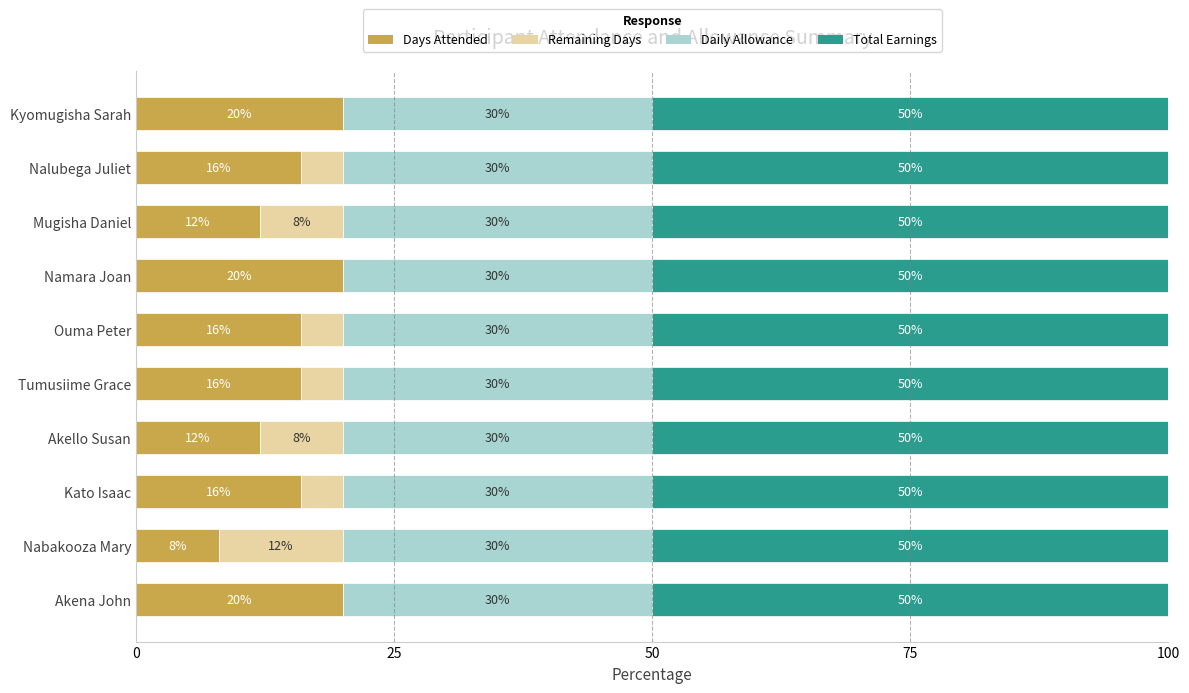

True or false: Days Attended has a value of 14 at Kyomugisha Sarah.

False